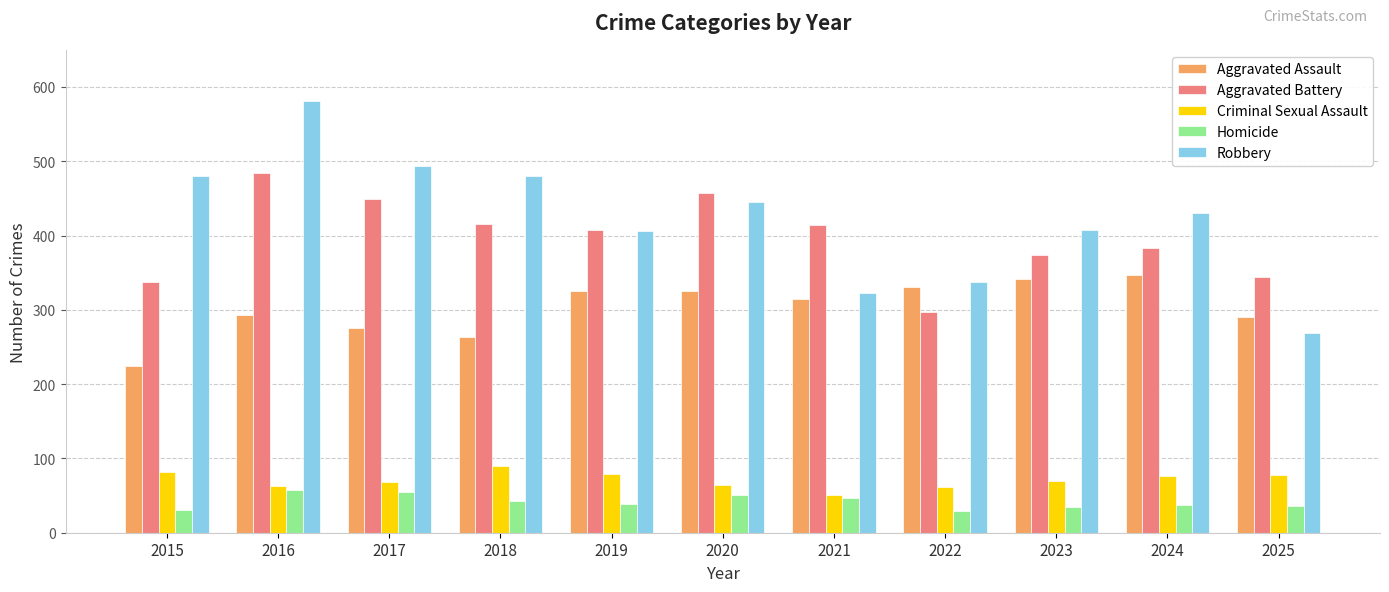

At how many categories does at least one series exceed 243?

11